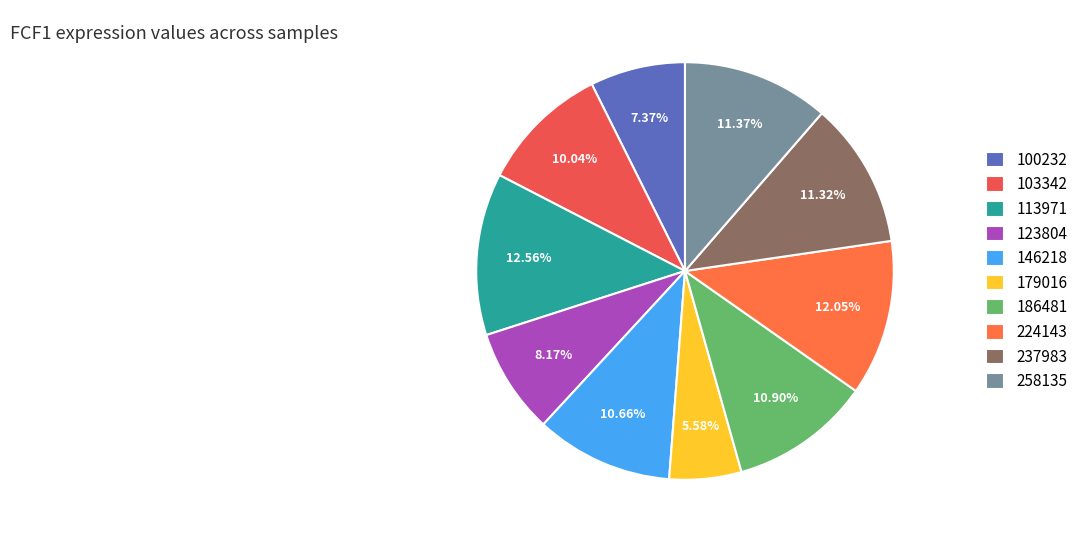

What is the smallest slice in the pie chart?

179016